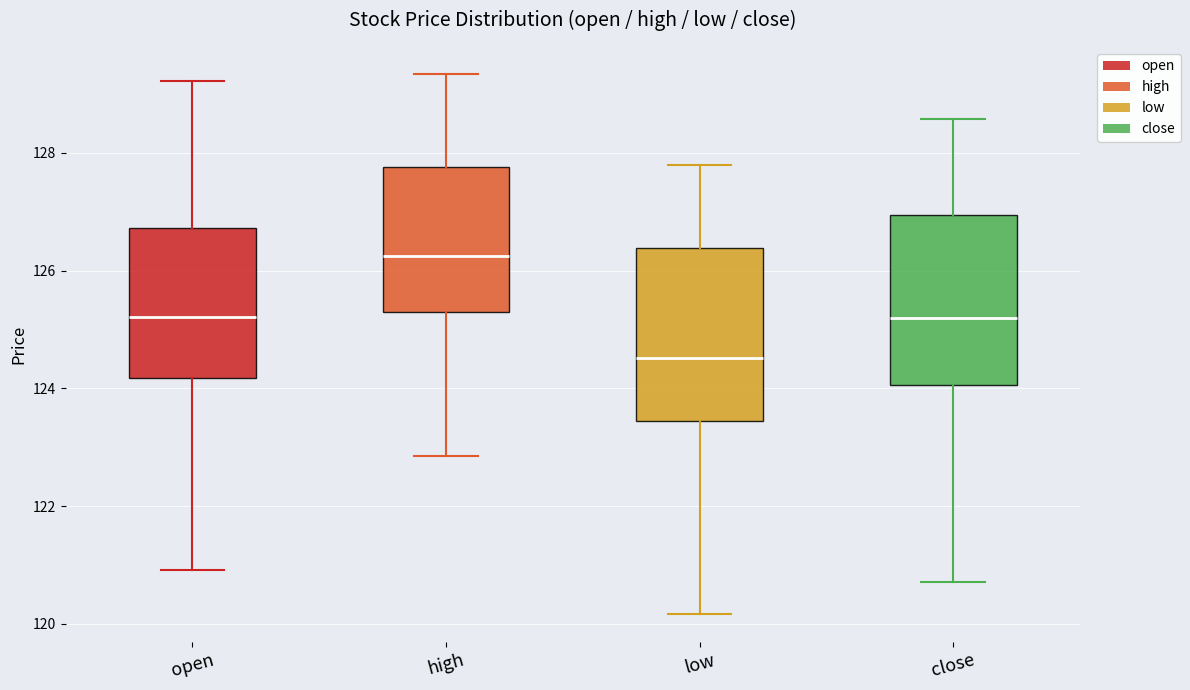

Reading left to right, transcribe this box plot: for each box, give where its median line is, the range the box spans, and where its two whiskers end, as read against the y-axis. The values are not printed on the chart, so give them approximately, as read against the axis.

open: median 125.2, box 124.2 to 126.8, whiskers 121.0 to 129.2
high: median 126.2, box 125.4 to 127.8, whiskers 122.8 to 129.4
low: median 124.6, box 123.4 to 126.4, whiskers 120.2 to 127.8
close: median 125.2, box 124.0 to 127.0, whiskers 120.8 to 128.6